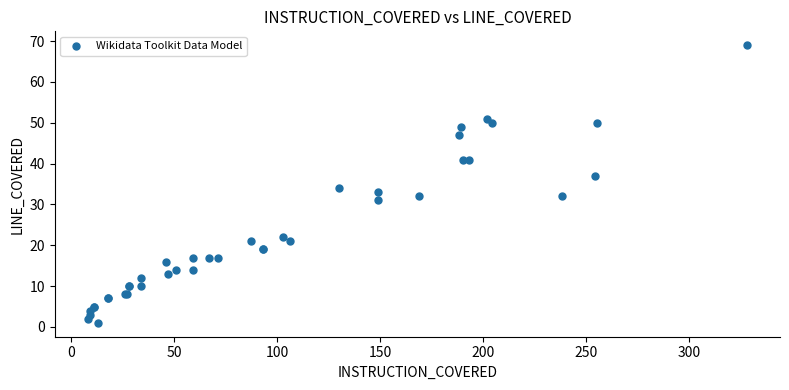

What Y value in the scatter plot is closest to 35?

34